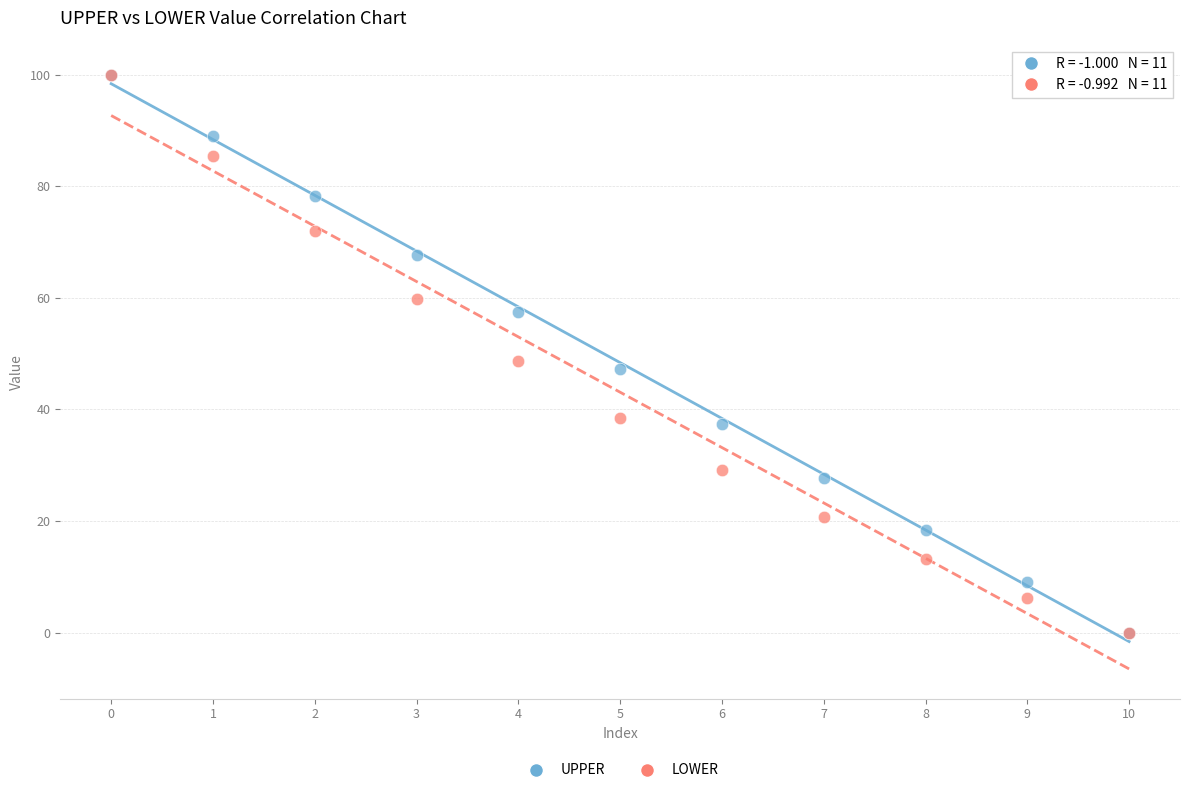

In the UPPER series, what Y value is closest to 50?

47.3